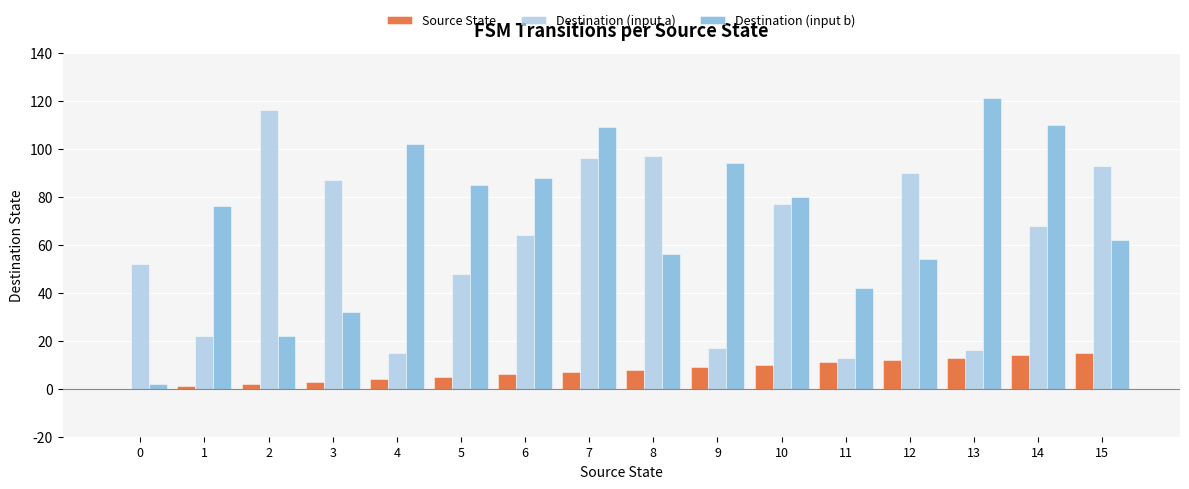

Which series has the widest spread of values?

Destination (input b)